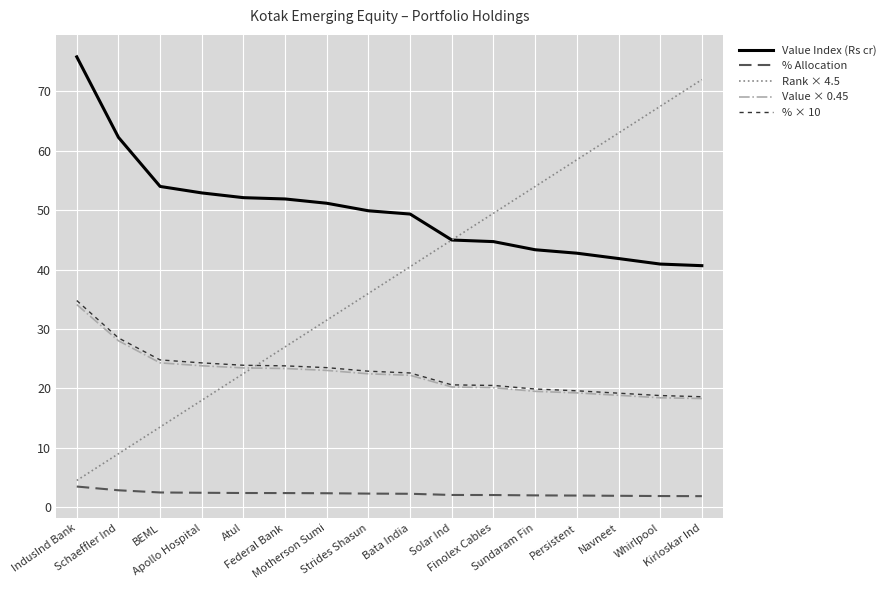

True or false: Value × 0.45 and Value Index (Rs cr) intersect in this chart.

False